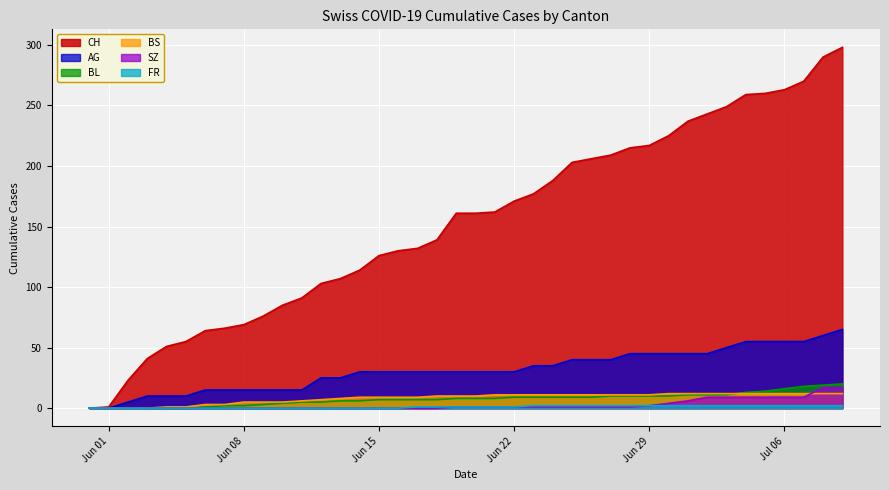

Does the chart display data point markers on the line(s)?

No